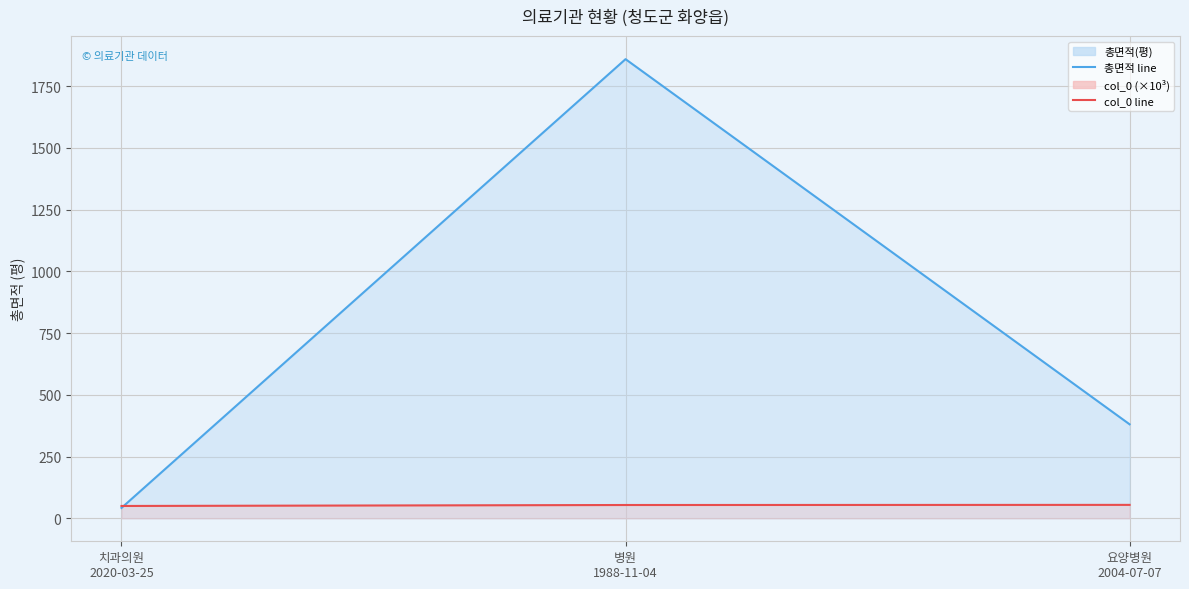

Where is 총면적(평) line nearest to the value 950?

요양병원
2004-07-07